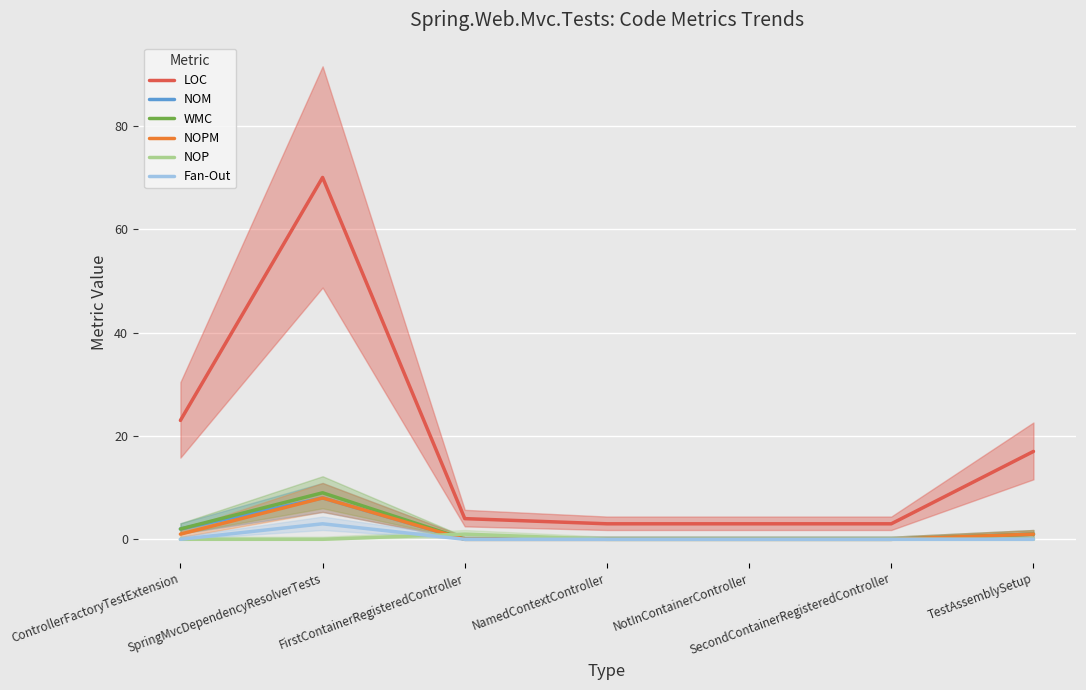

What is the difference between the NOPM values at TestAssemblySetup and NamedContextController?

1